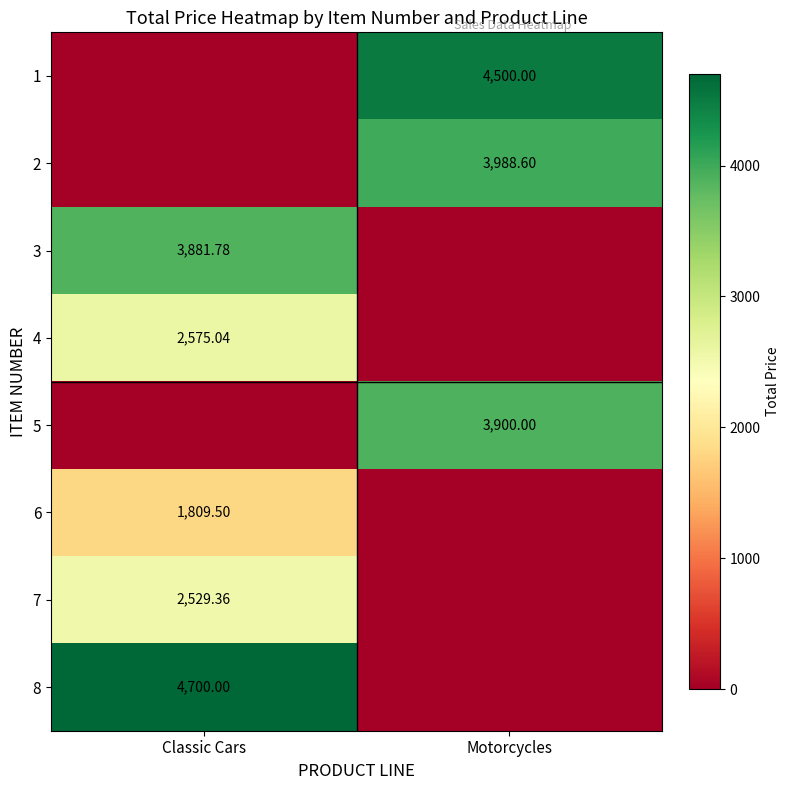

How many distinct data groups are displayed?

8